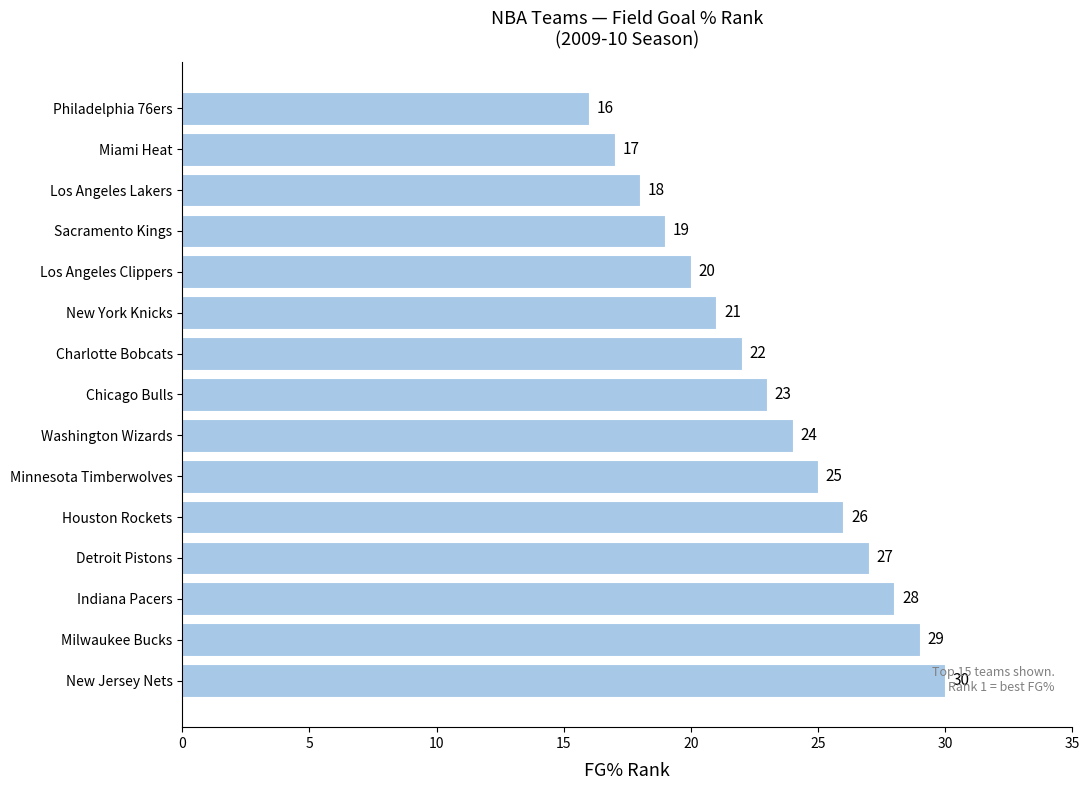

What is the sum of all values?

345